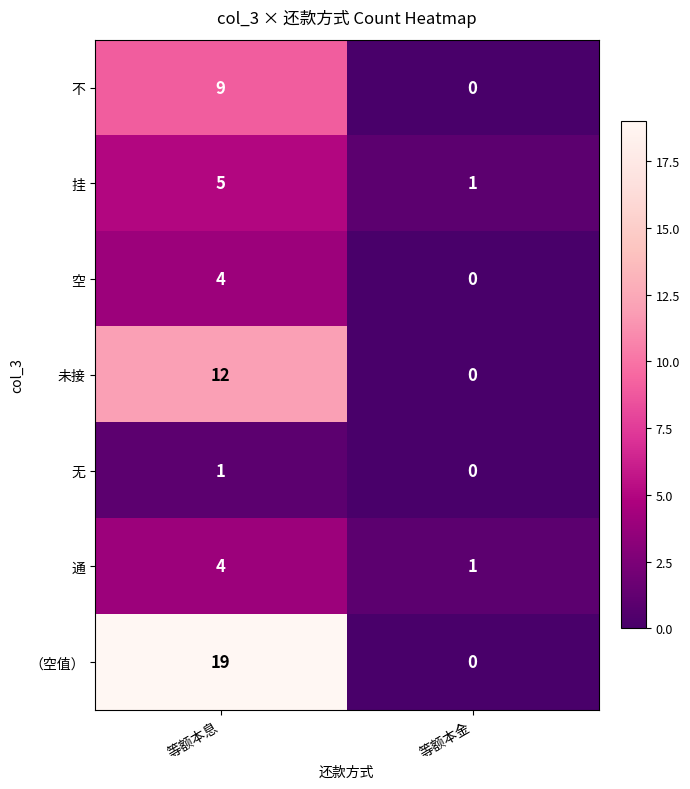

At which category is the sum across all series the highest?

等额本息